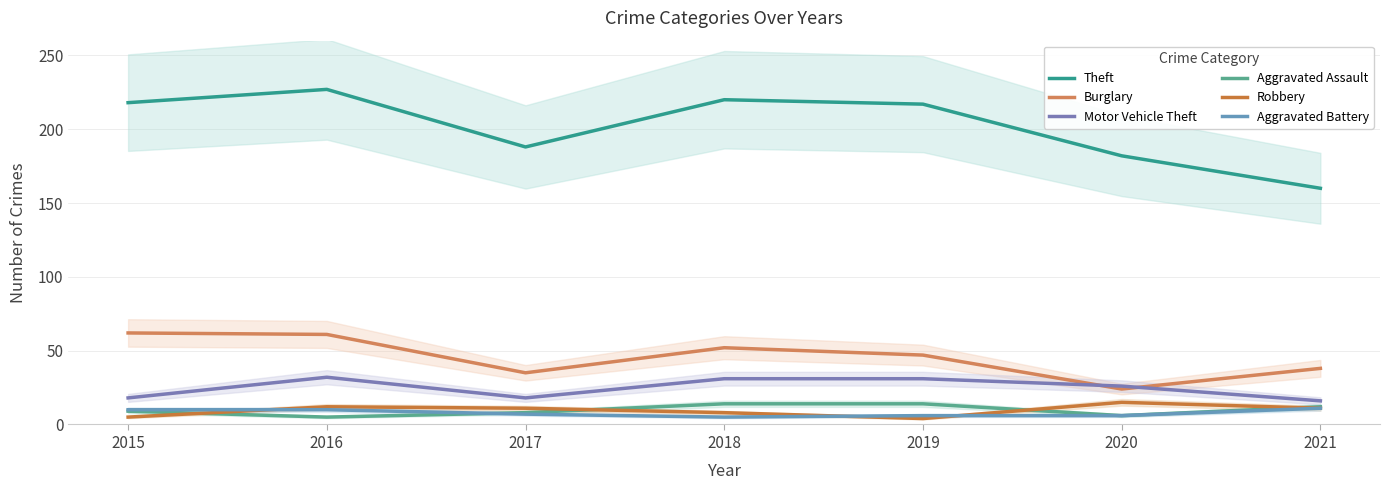

At which label does Motor Vehicle Theft first exceed 26?

2016